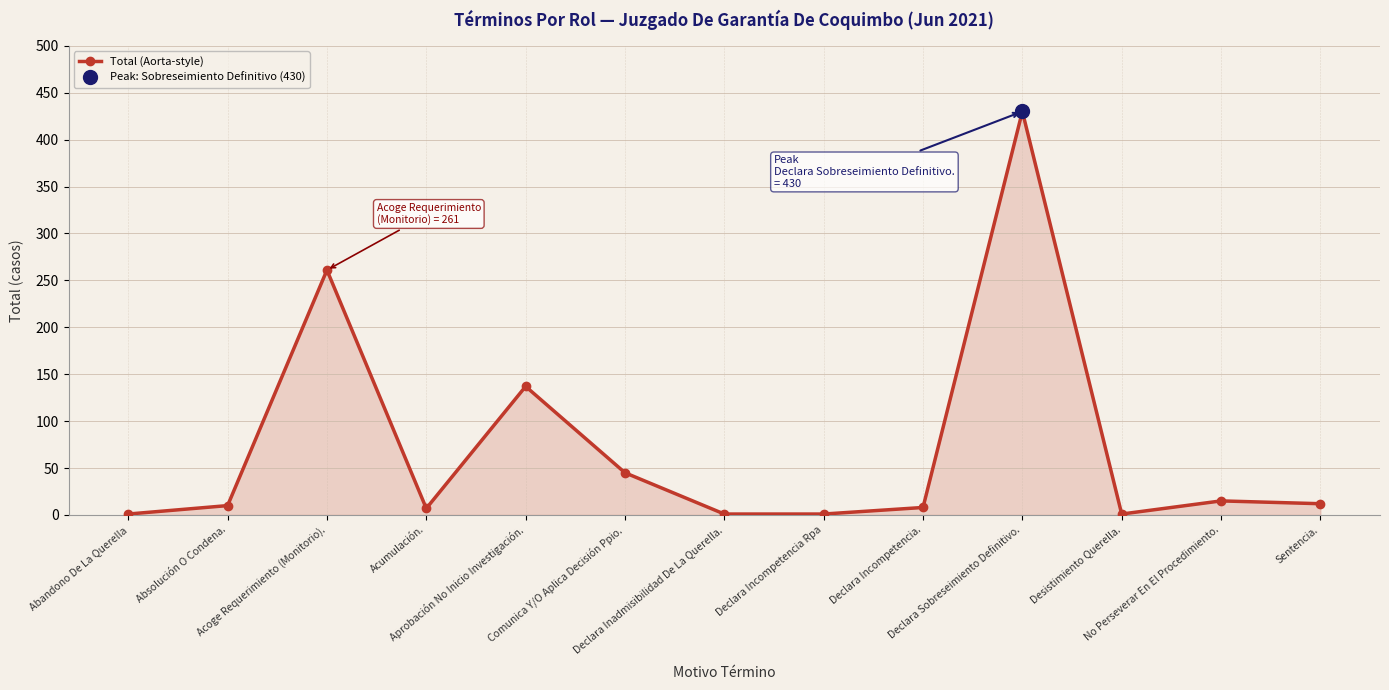

What is the sum of the values at Sentencia. and Declara Sobreseimiento Definitivo.?

442